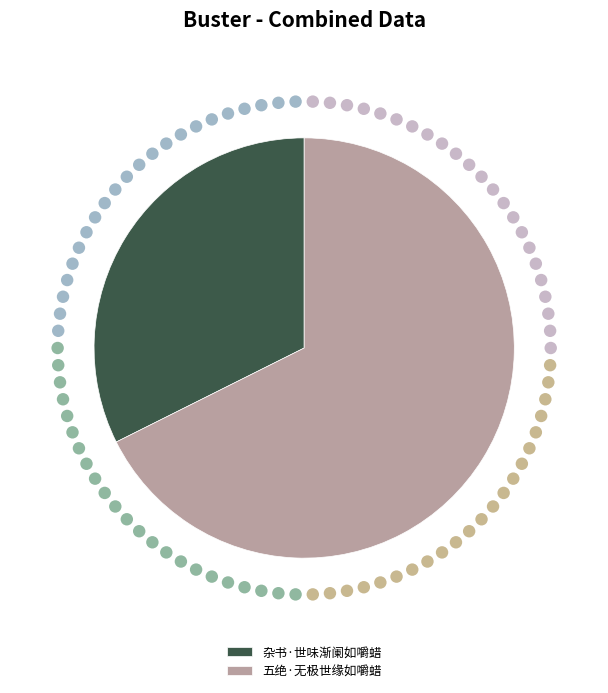

How many slices are in this pie chart?

2